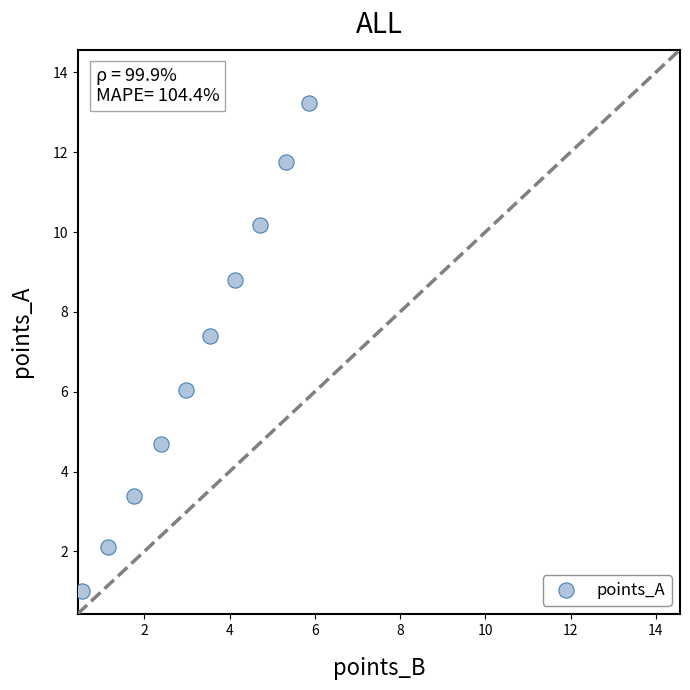

What is the average X value?

3.2